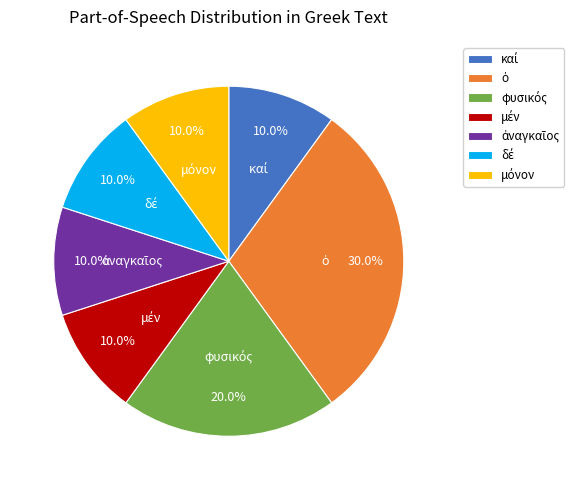

Does any single category account for the majority?

No